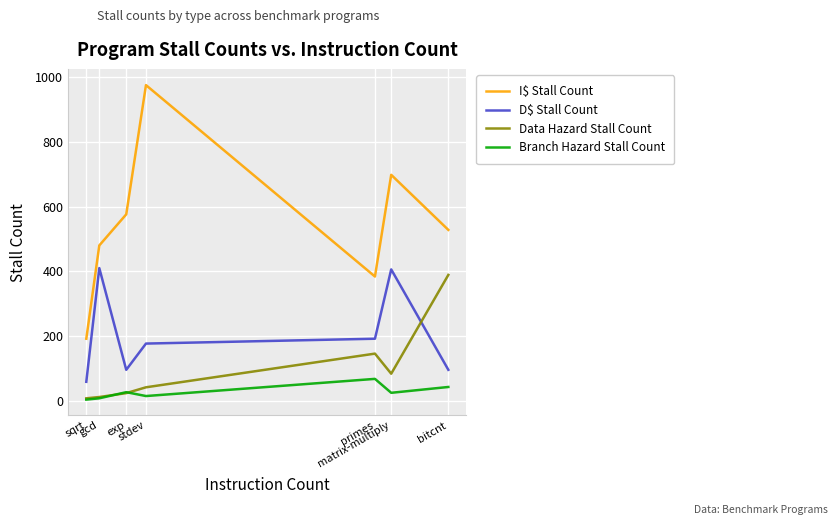

Which series has the largest total across all categories?

I$ Stall Count